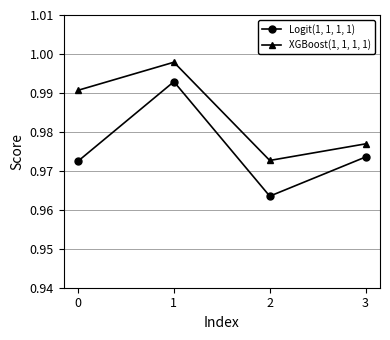

What is the sum of all XGBoost(1, 1, 1, 1) values?

3.9